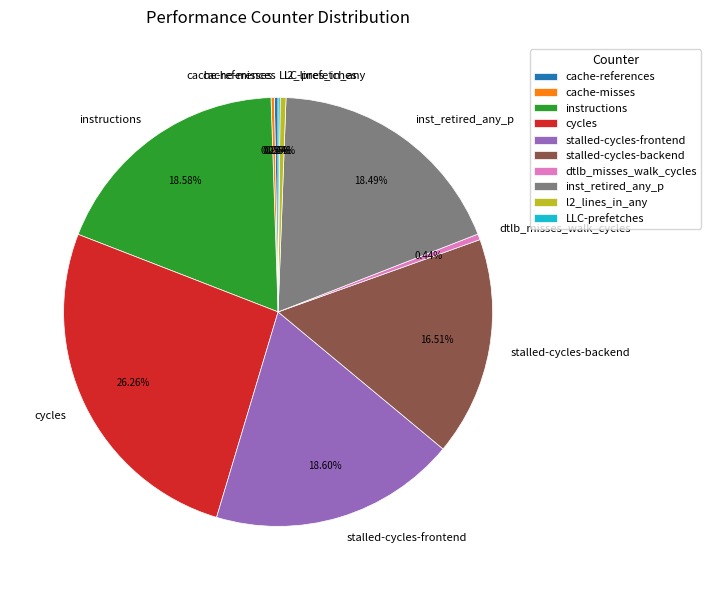

Is there a majority slice in this chart?

No